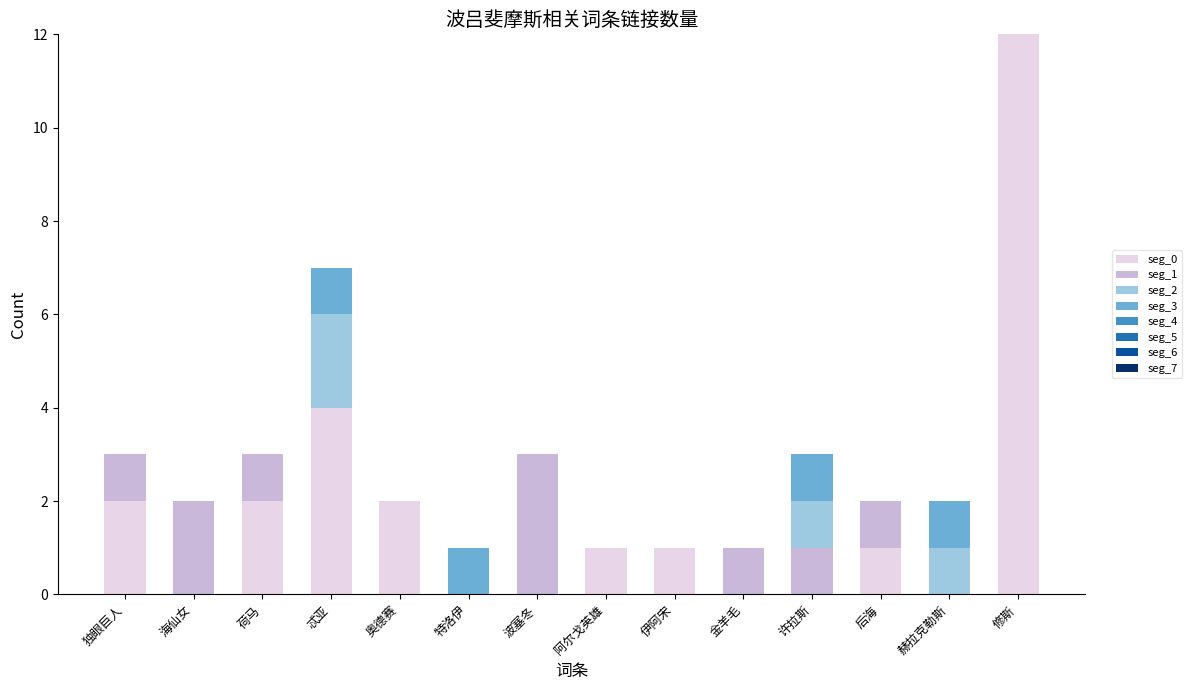

True or false: seg_0 has a value of 1 at 后海.

True